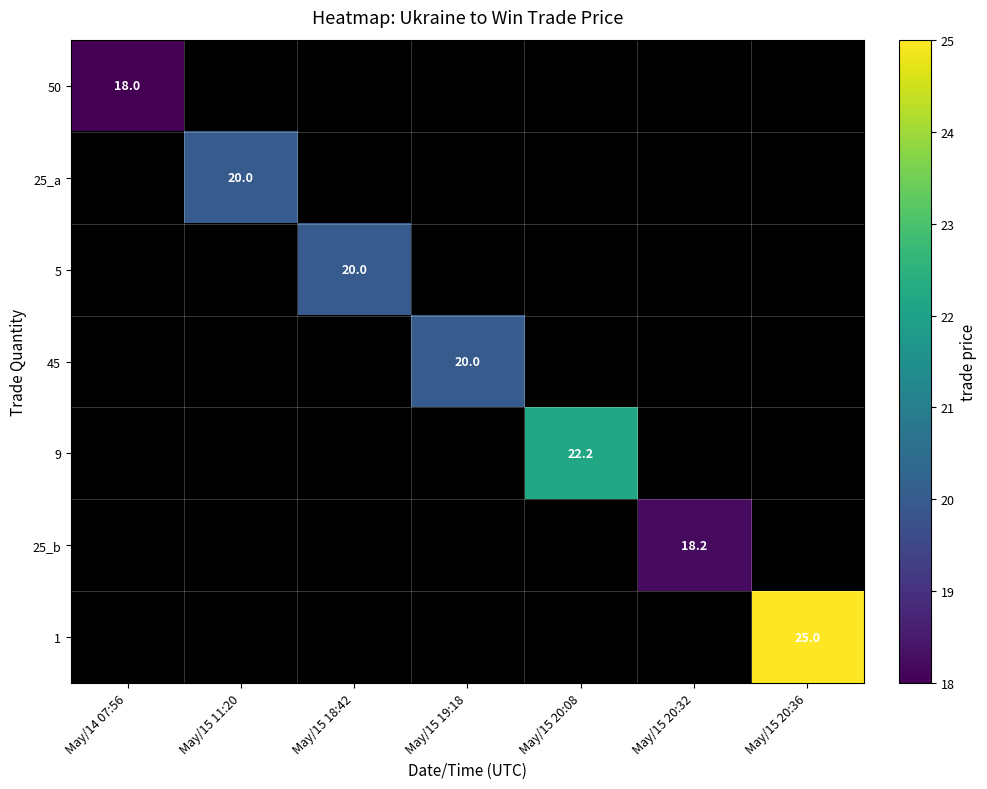

The 50 series shows 18.0 at May/14 07:56. True or false?

True